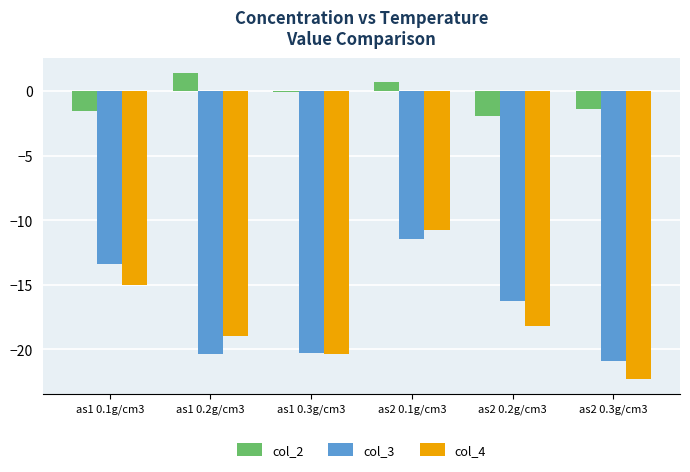

True or false: col_4 has a value of -6.0 at as1 0.1g/cm3.

False